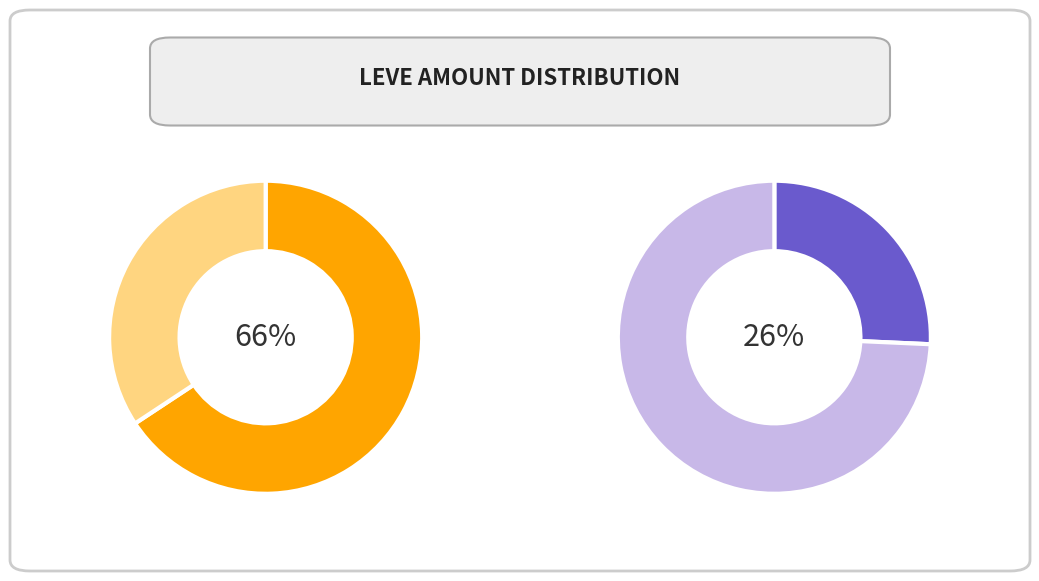

Between 3 and 3, which is larger?

3